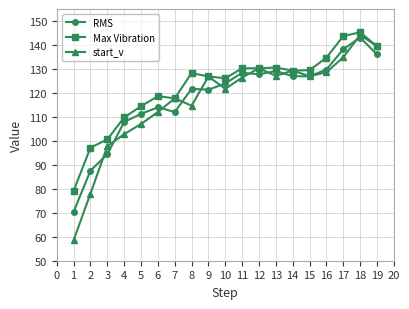

Which series has the widest spread of values?

start_v